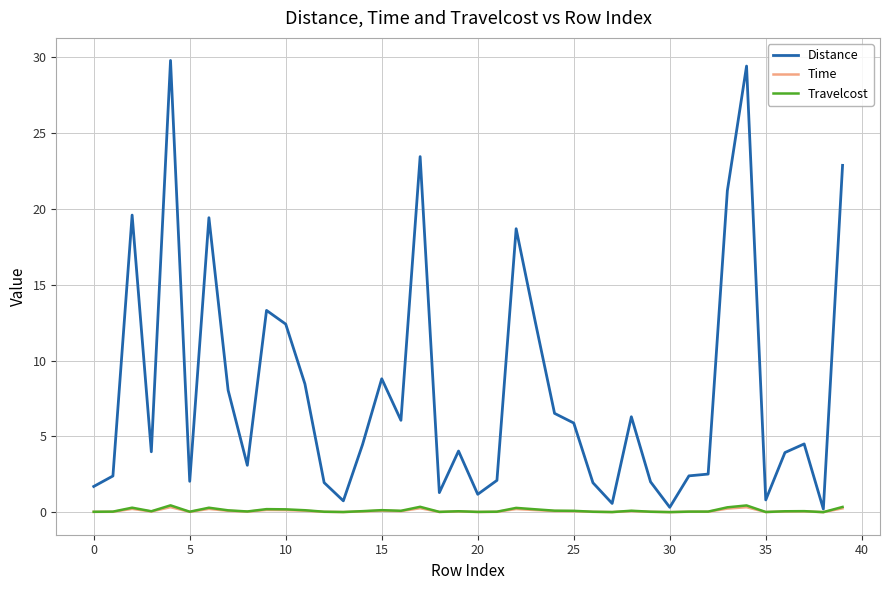

Which series has the largest total across all categories?

Distance